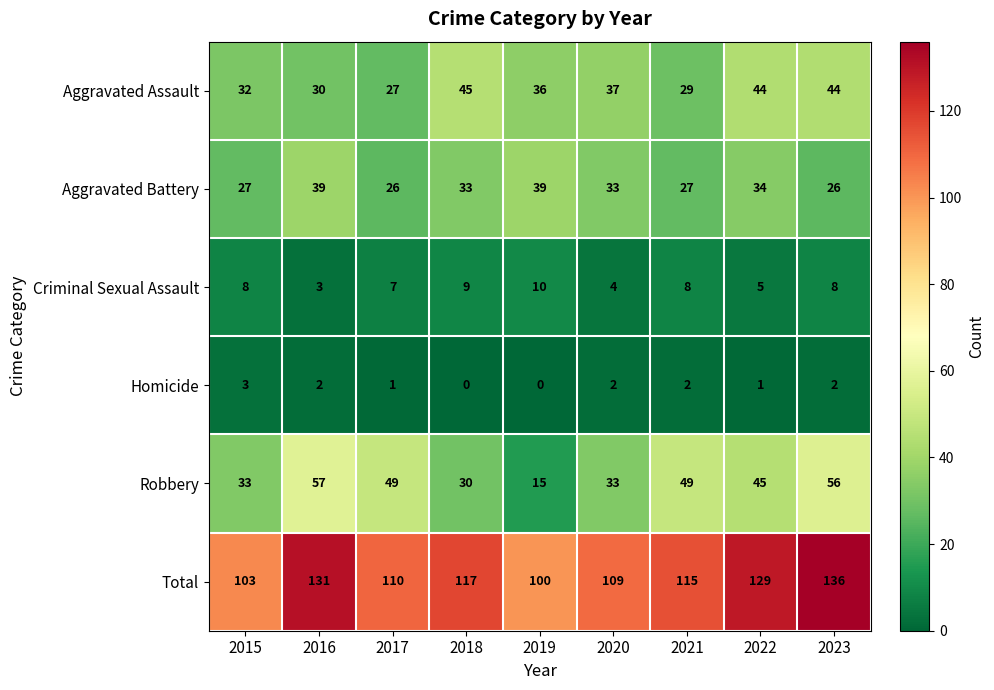

Which series changed the most between 2021 and 2022?

Aggravated Assault